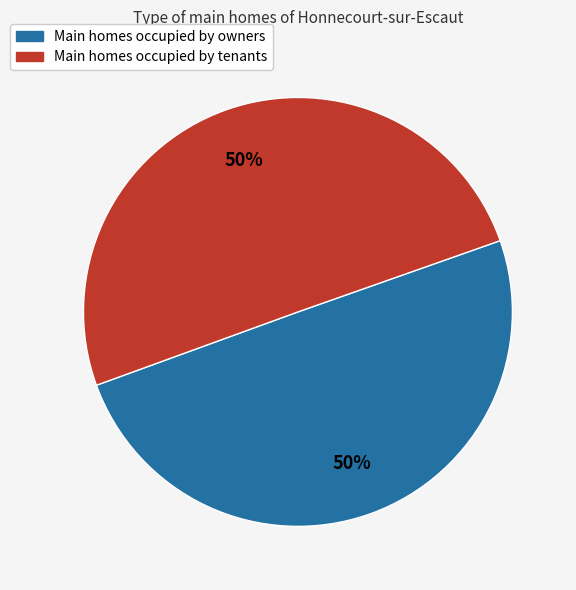

To the nearest percent, what percentage of the pie is Main homes occupied by tenants?

50%